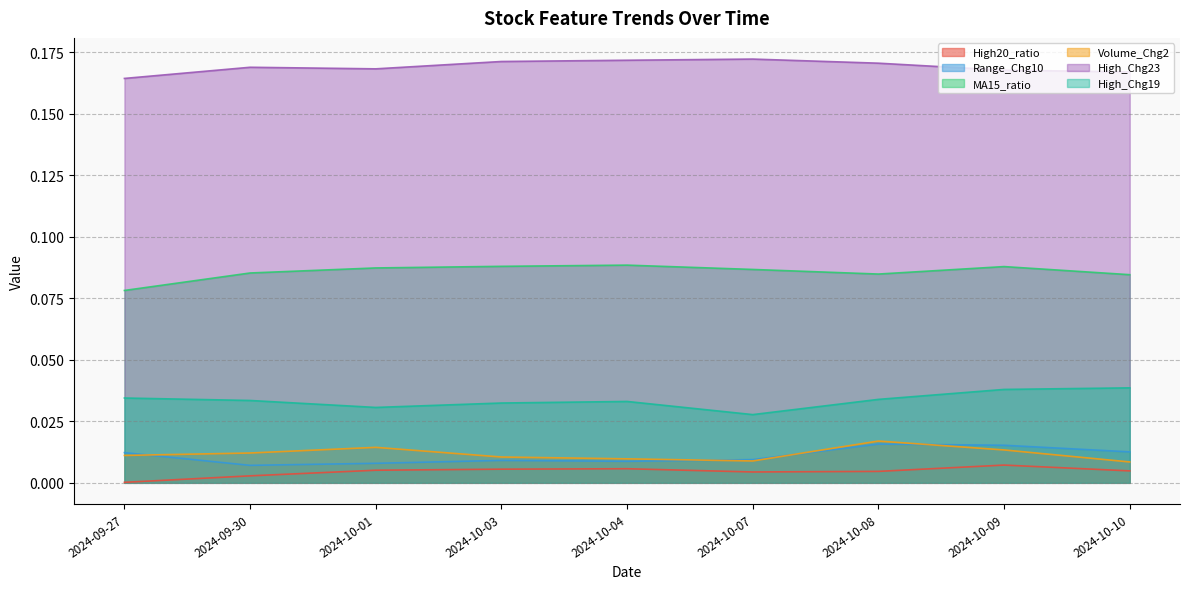

How many interior local peaks does the Range_Chg10 series have?

2